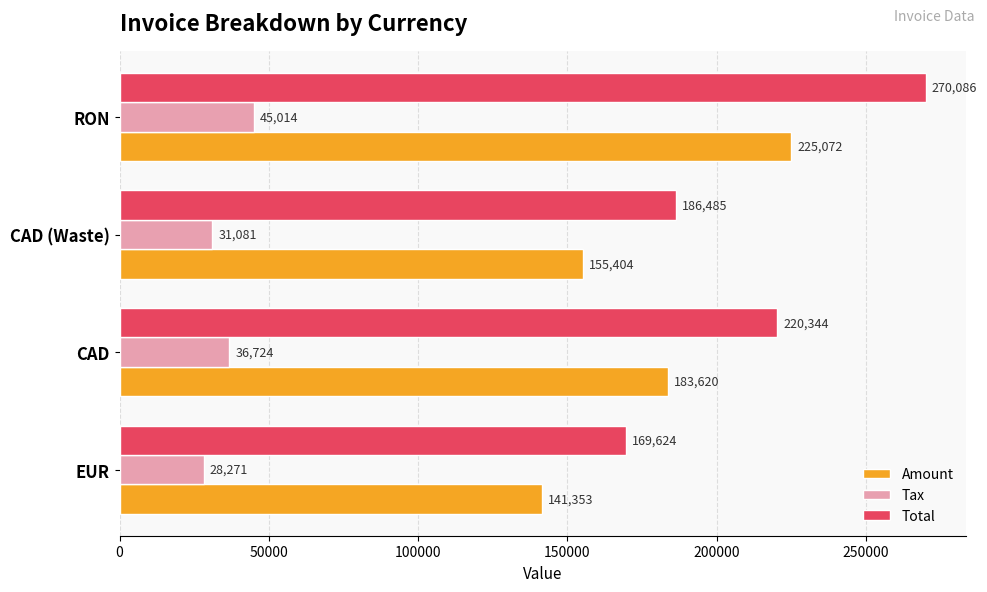

Count the number of categories in the chart.

4